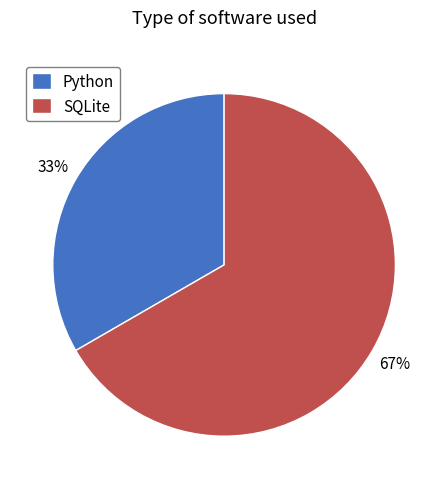

Which slice is the smallest?

Python